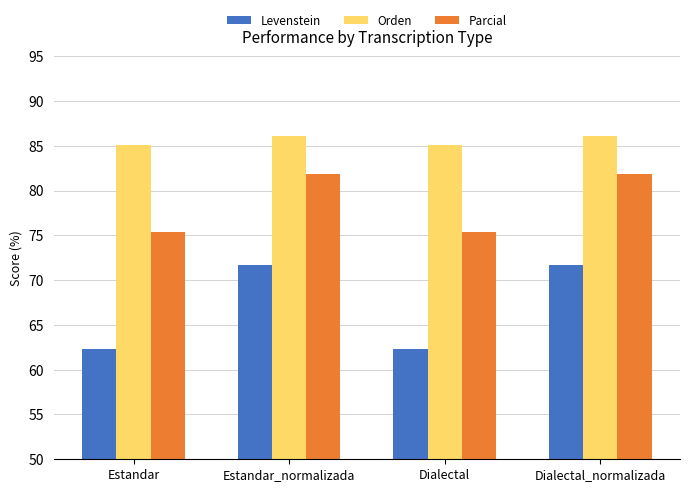

Are the bars horizontal?

No